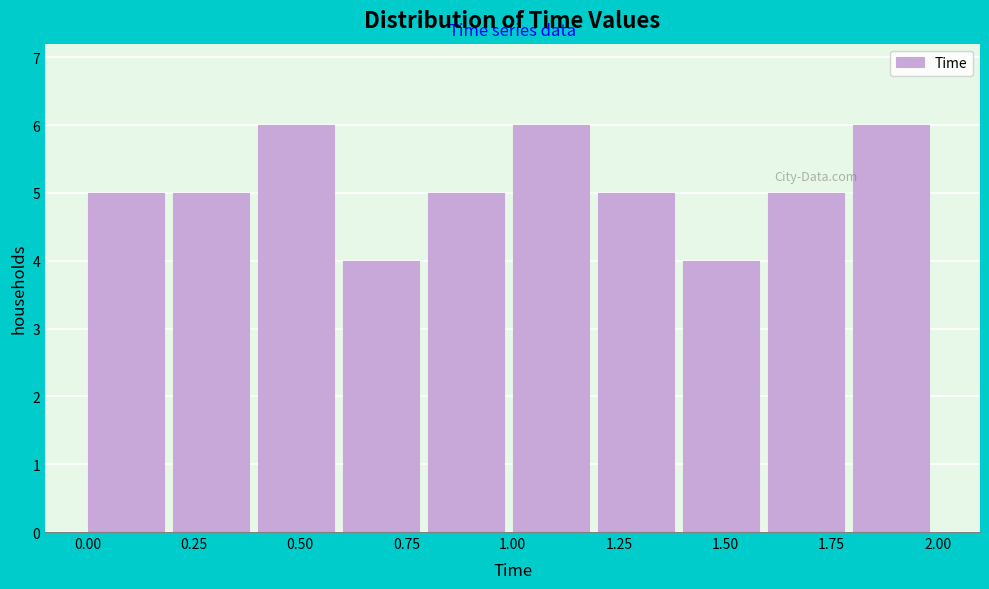

What is the height of the bar covering 0.6 to 0.8 on the x-axis? The values are not printed on the chart, so give them approximately, as read against the axis.

4